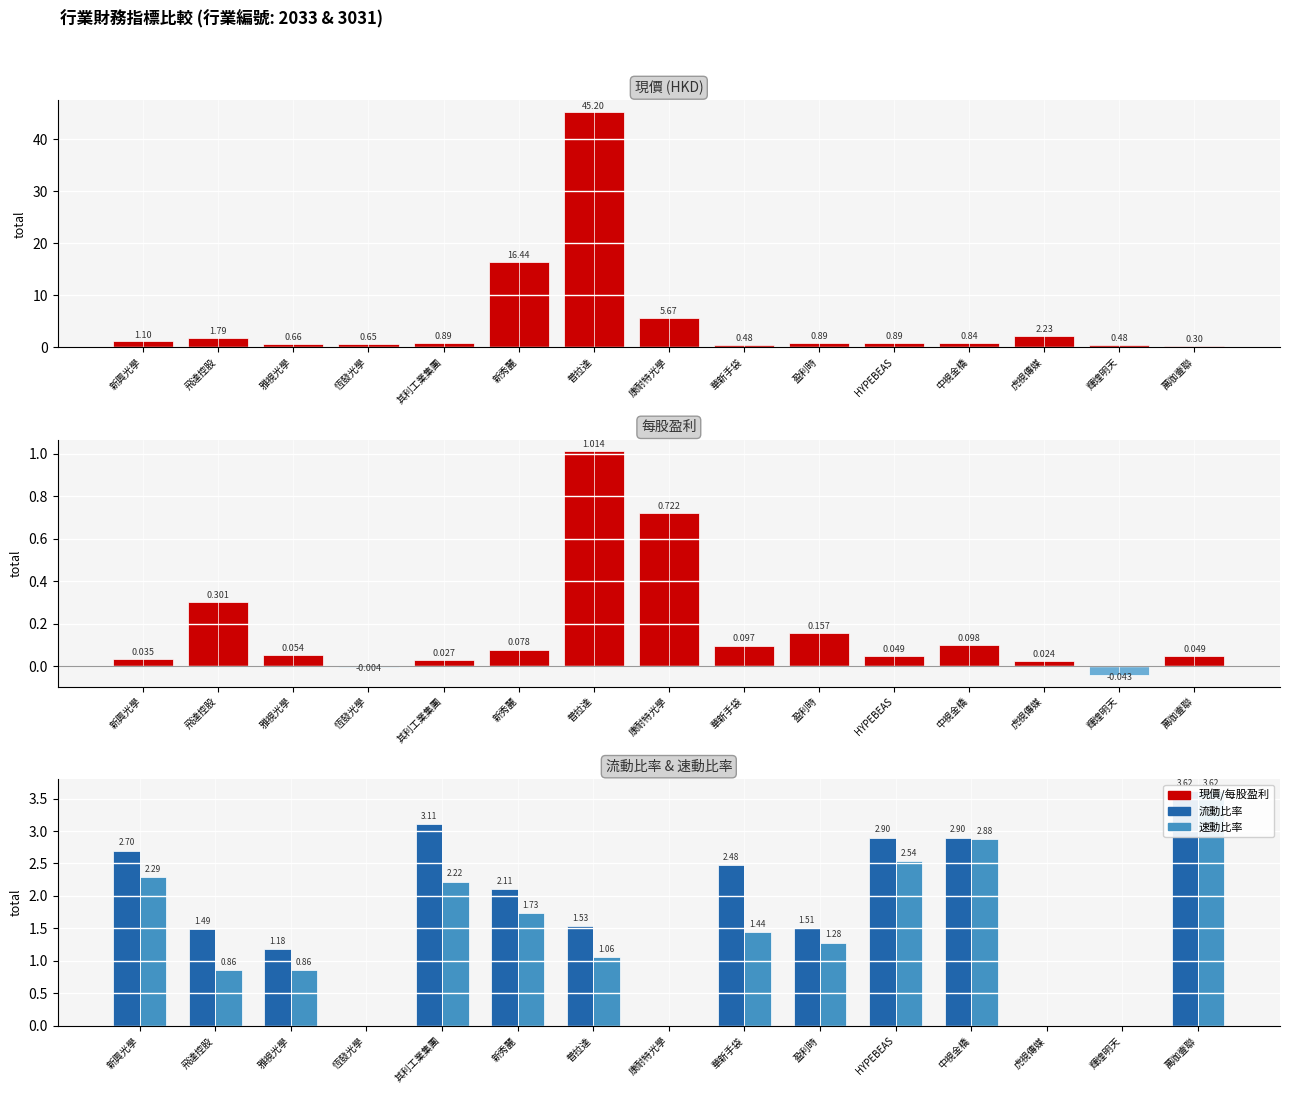

What is the greatest value displayed?

45.2